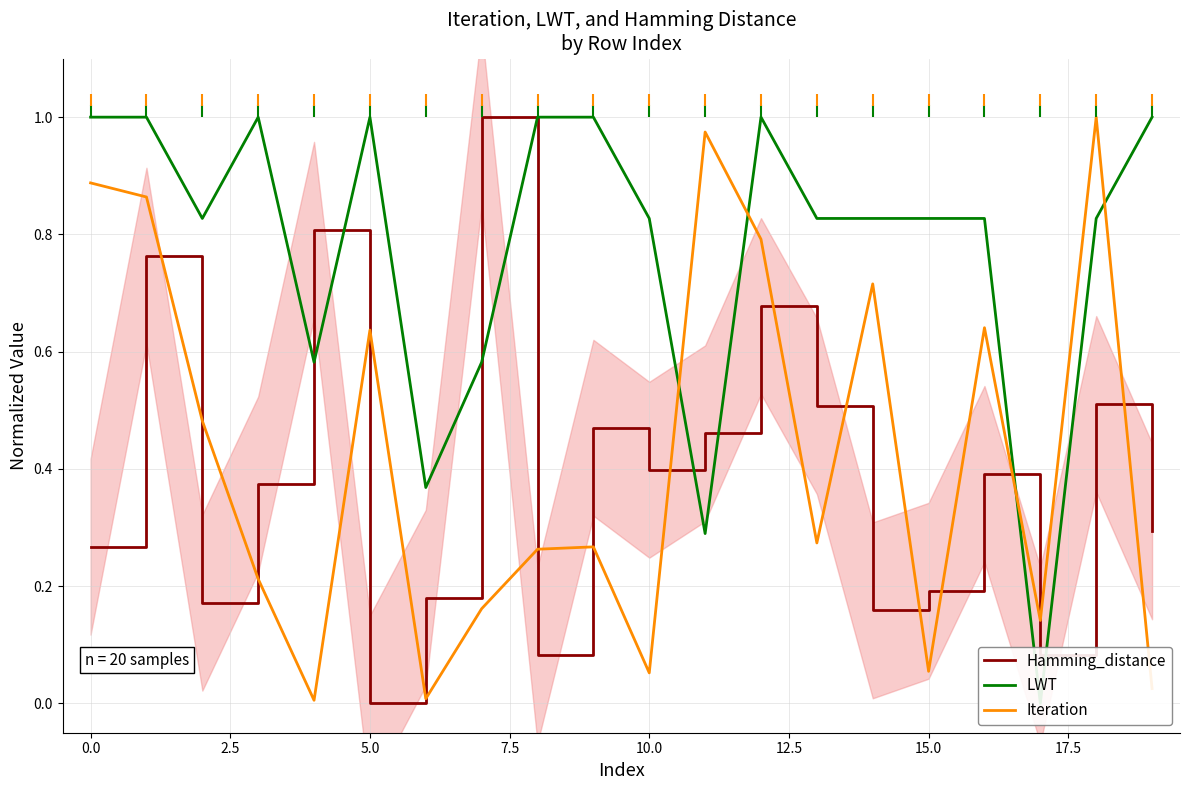

True or false: Hamming_distance has a value of 0.4 at 10.0.

True